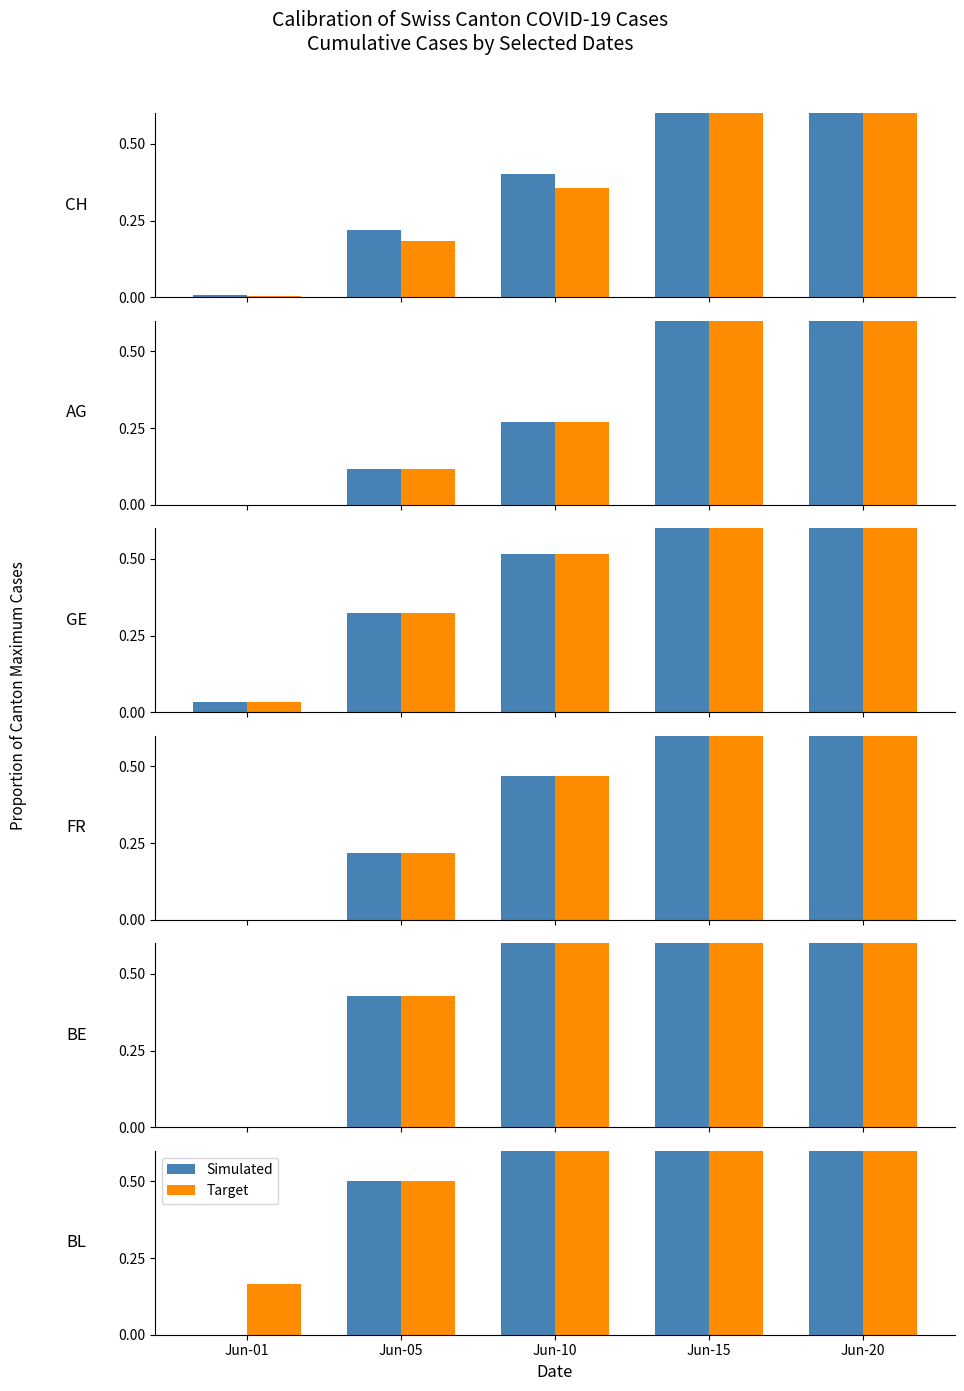

Which series has the widest spread of values?

Simulated